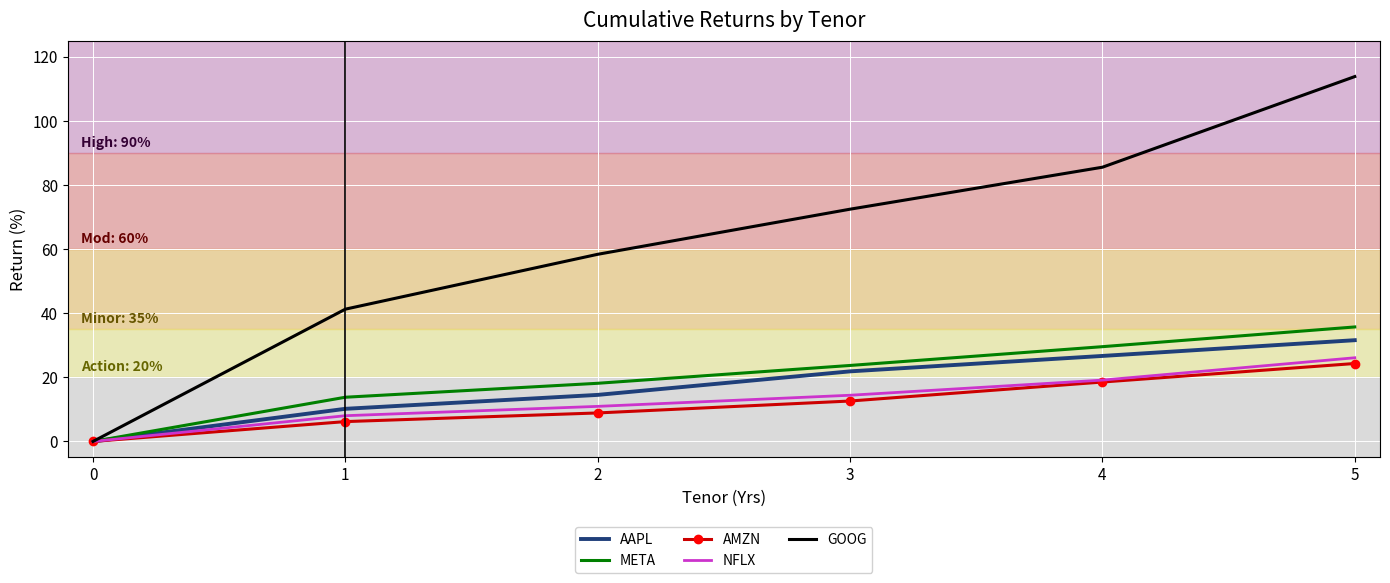

Which series has the largest range (max minus min)?

GOOG